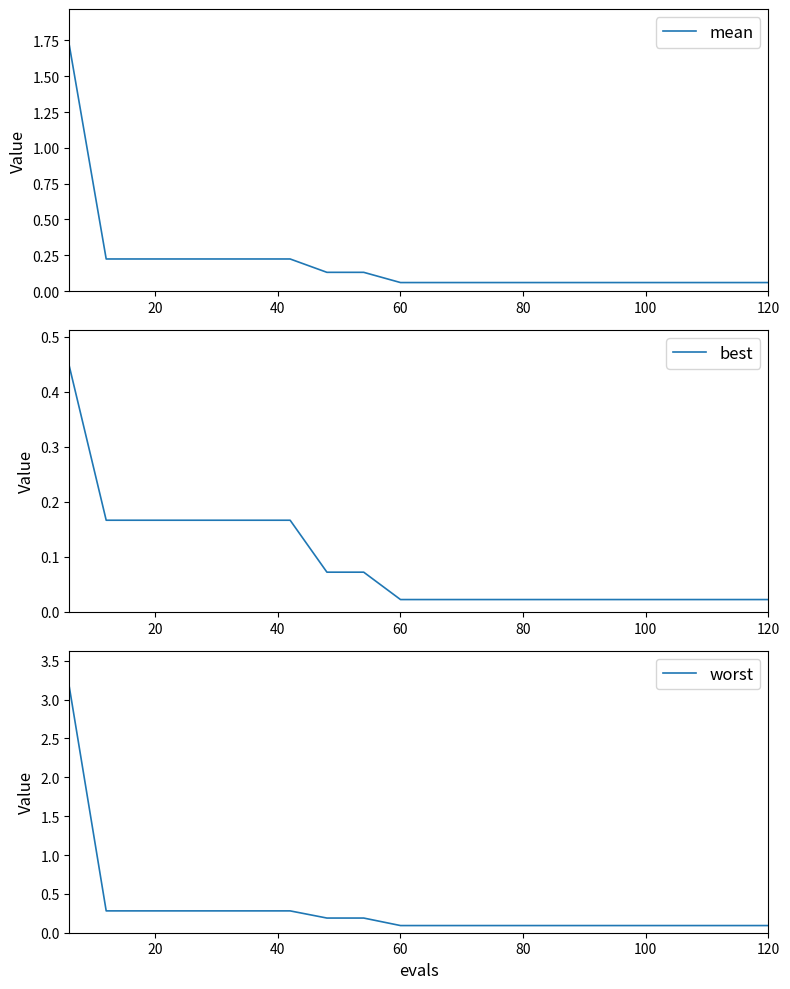

Does the chart have visible grid lines?

No